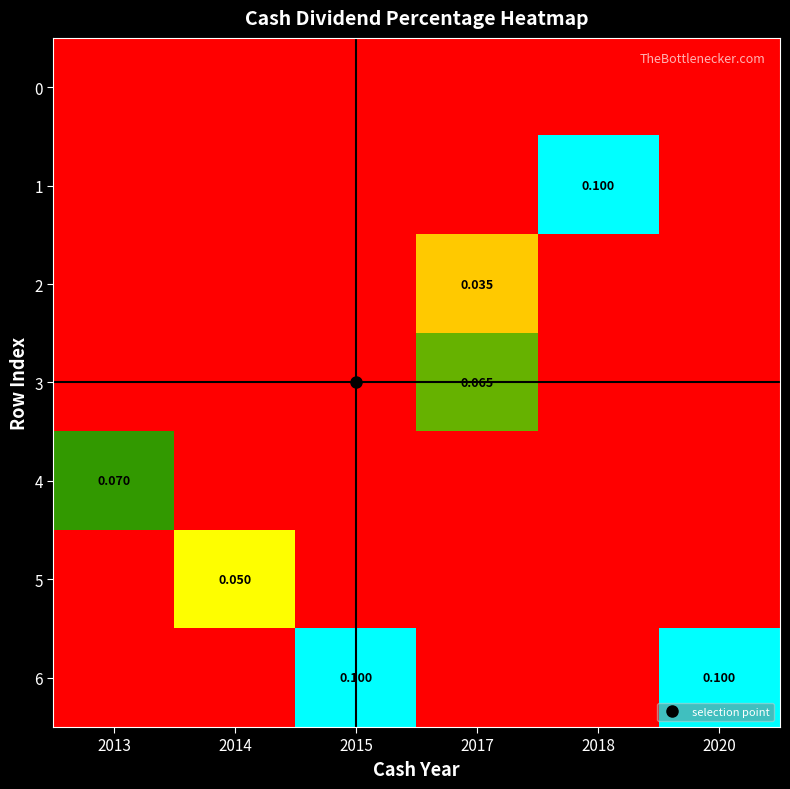

Count the 3 values in the range 0 to 1.

6